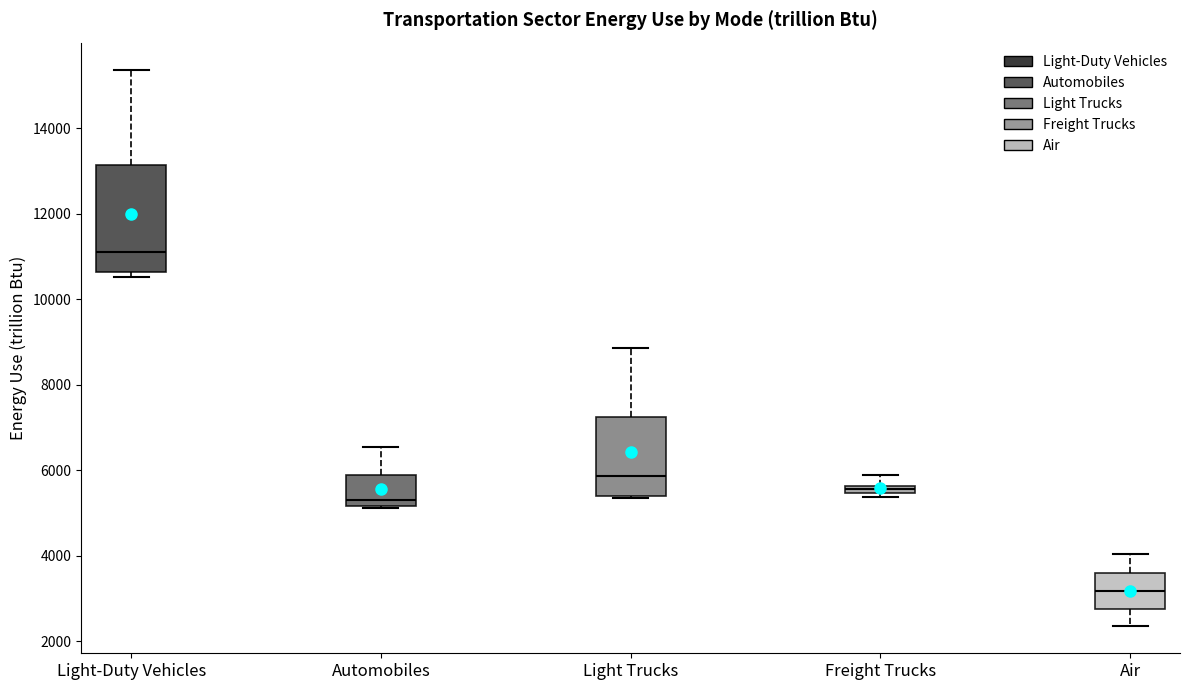

Which box is the tallest, from its lower edge to its upper edge?

Light-Duty Vehicles